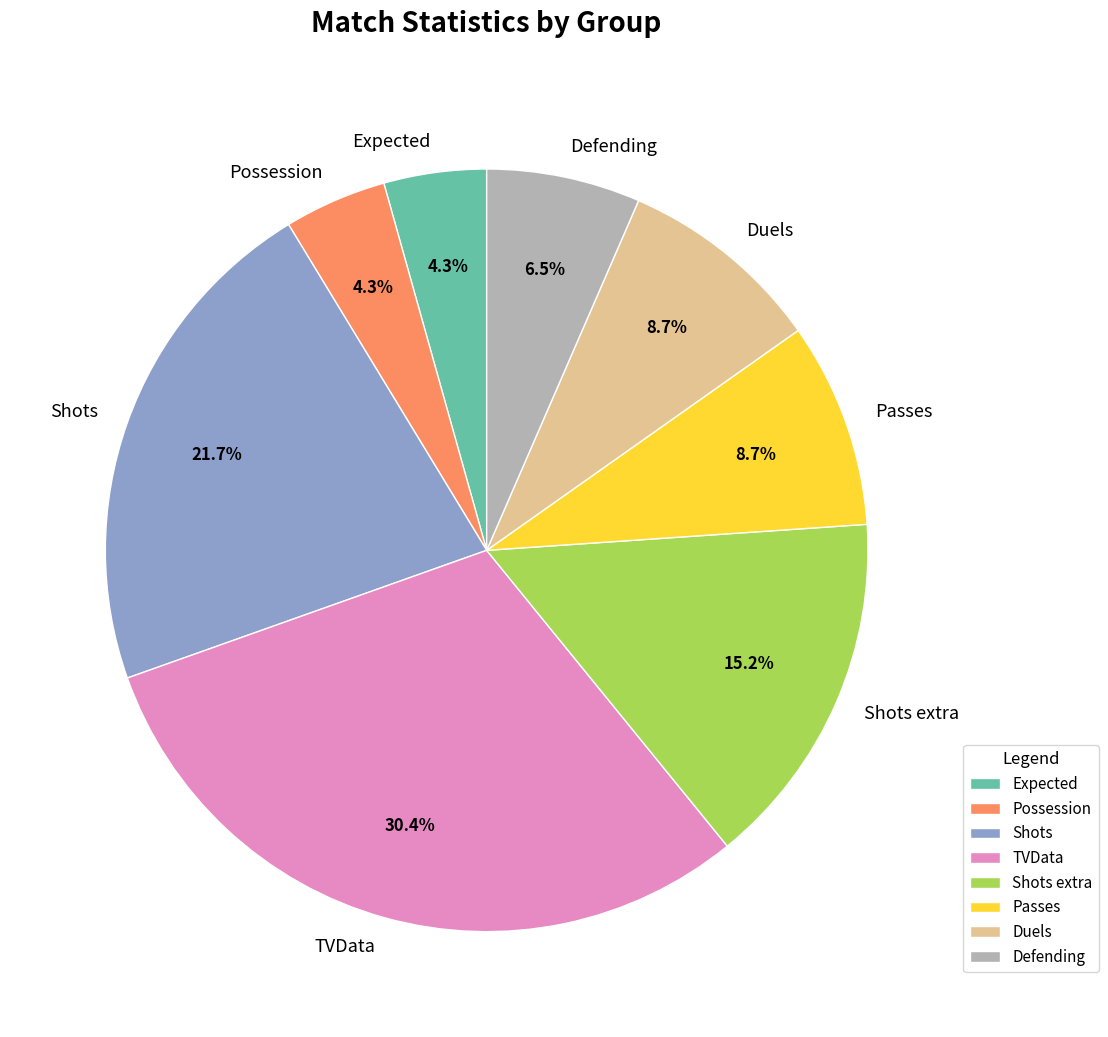

The Shots extra slice represents 10% of the pie. True or false?

False